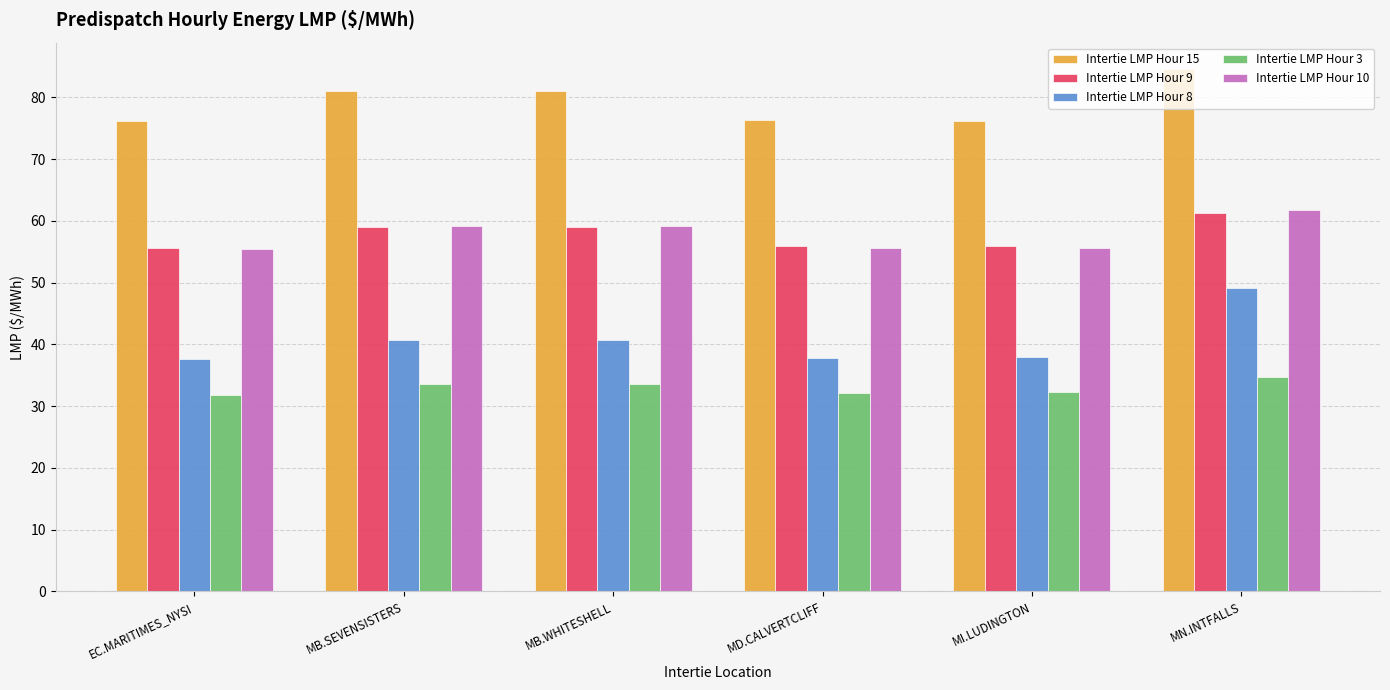

What is the difference between the maximum and minimum values in the Intertie LMP Hour 15 series?

8.4